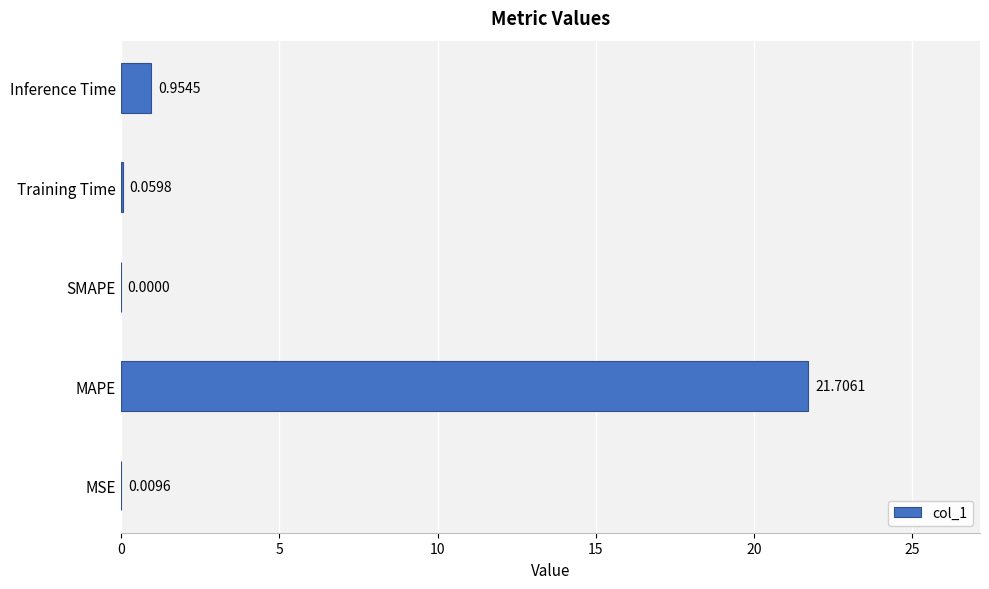

Which has a higher value, MAPE or Training Time?

MAPE